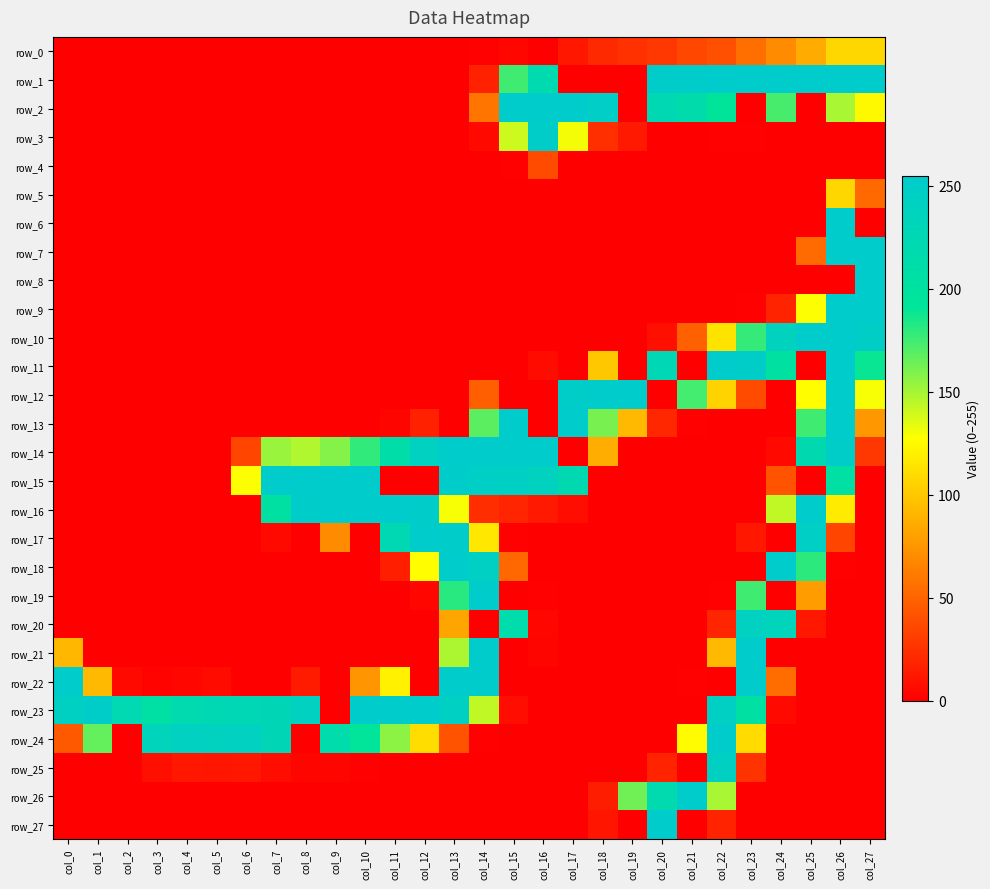

The value of row_25 at col_15 is 0. True or false?

True